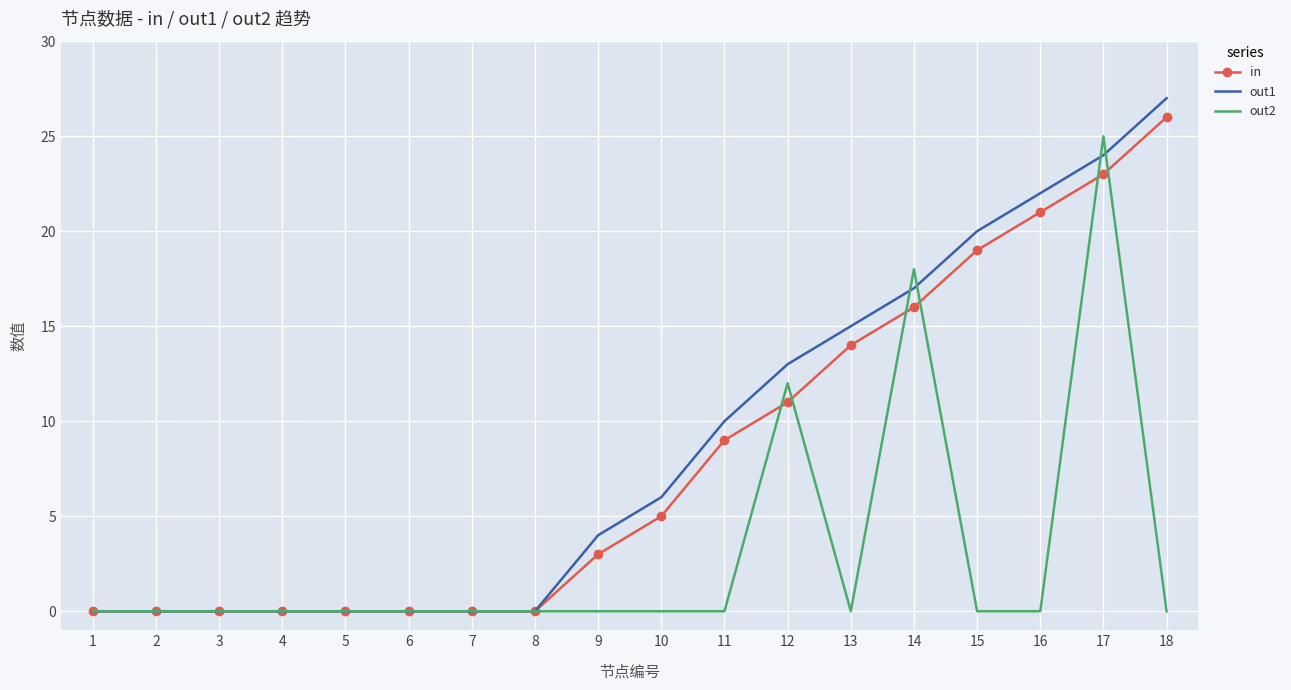

Which label corresponds to the largest value in the chart?

18